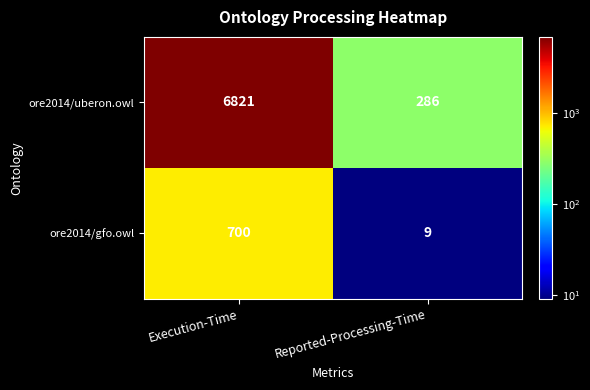

What is the difference between the ore2014/gfo.owl values at Execution-Time and Reported-Processing-Time?

691